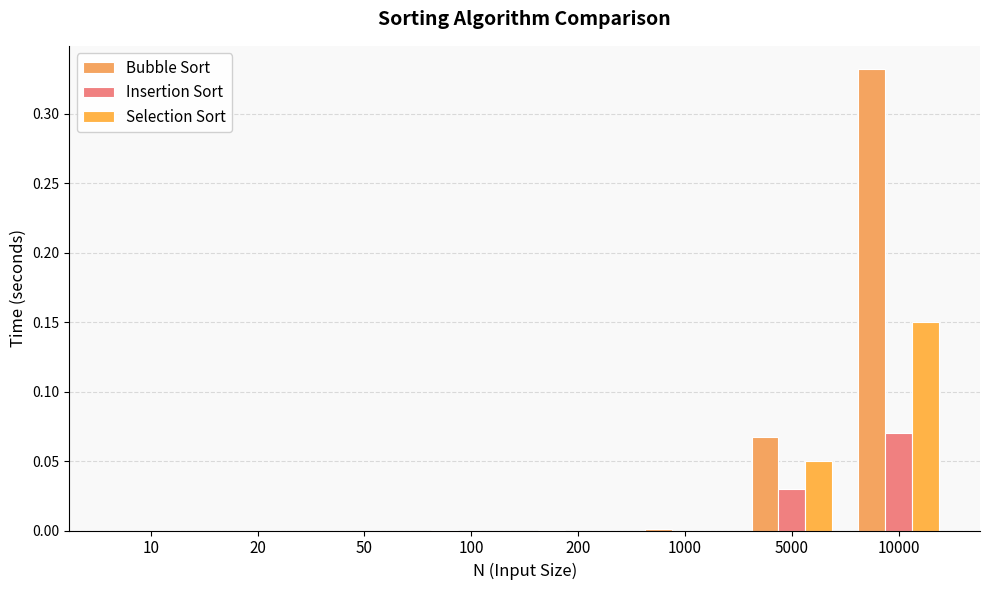

Where is Bubble Sort nearest to the value 0?

10